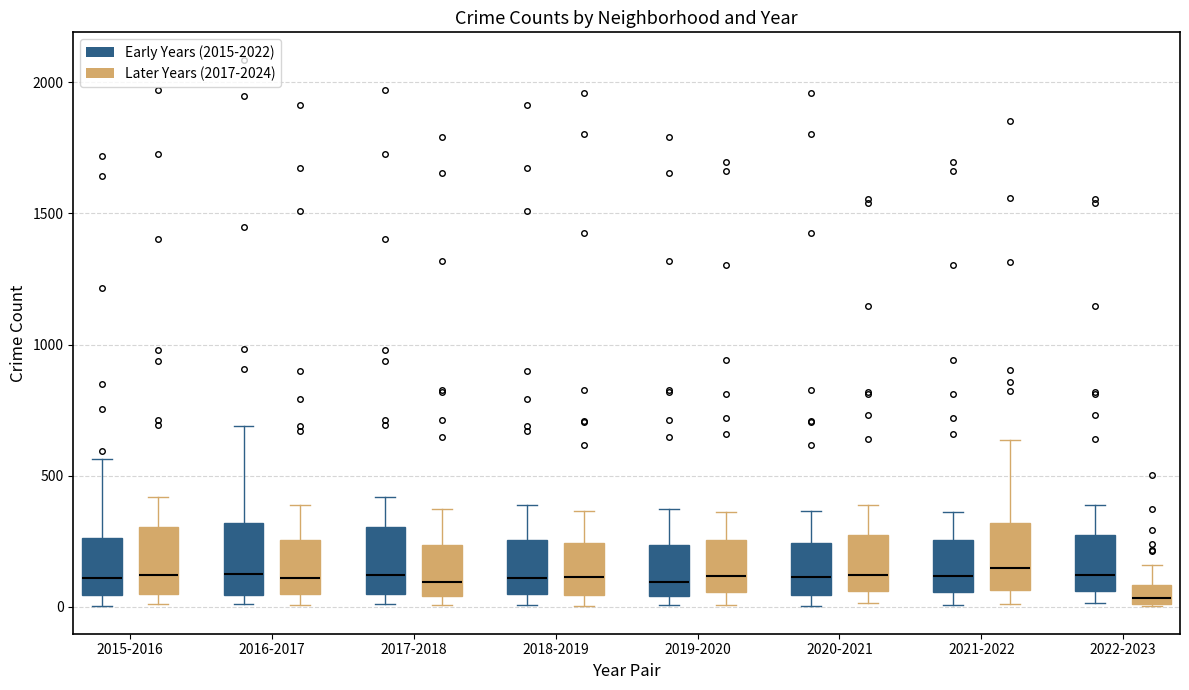

Where is the upper edge of the box for 2022-2023 (Later Years (2017-2024)) on the y-axis? The values are not printed on the chart, so give them approximately, as read against the axis.

100